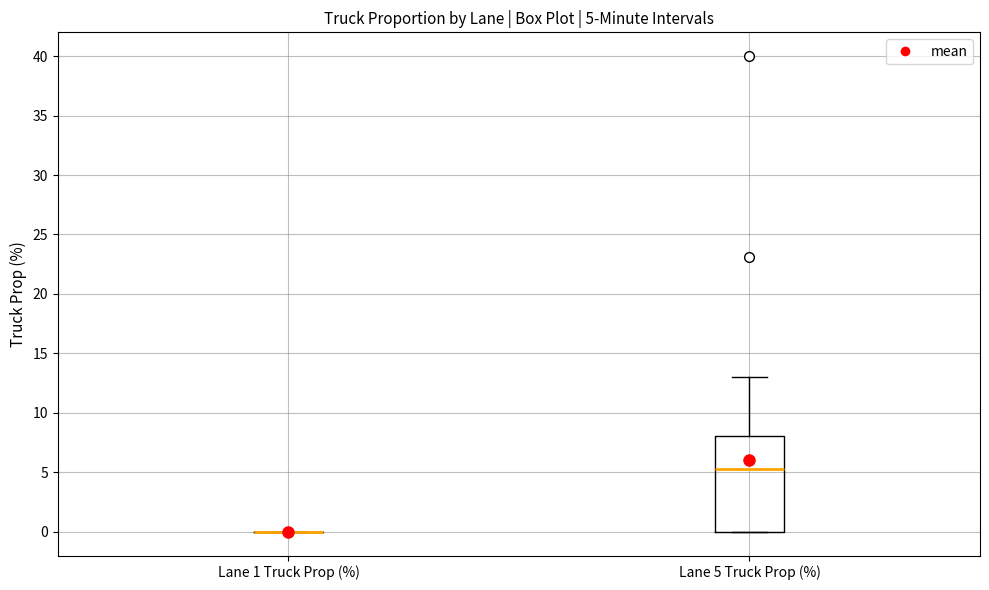

Which box is the tallest, from its lower edge to its upper edge?

Lane 5 Truck Prop (%)